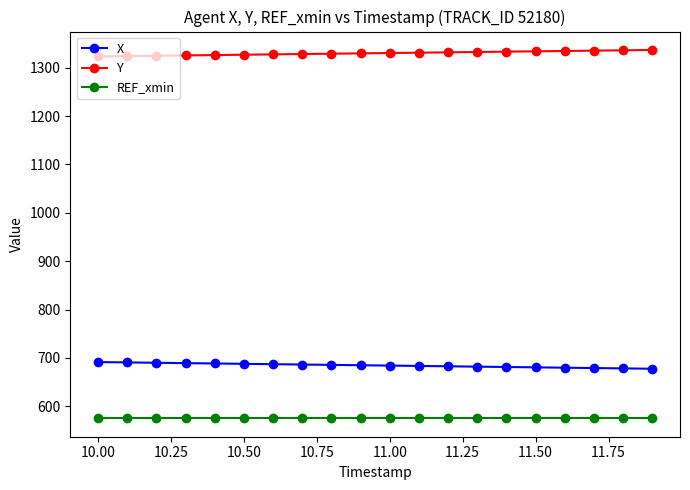

True or false: REF_xmin and Y cross at least once.

False